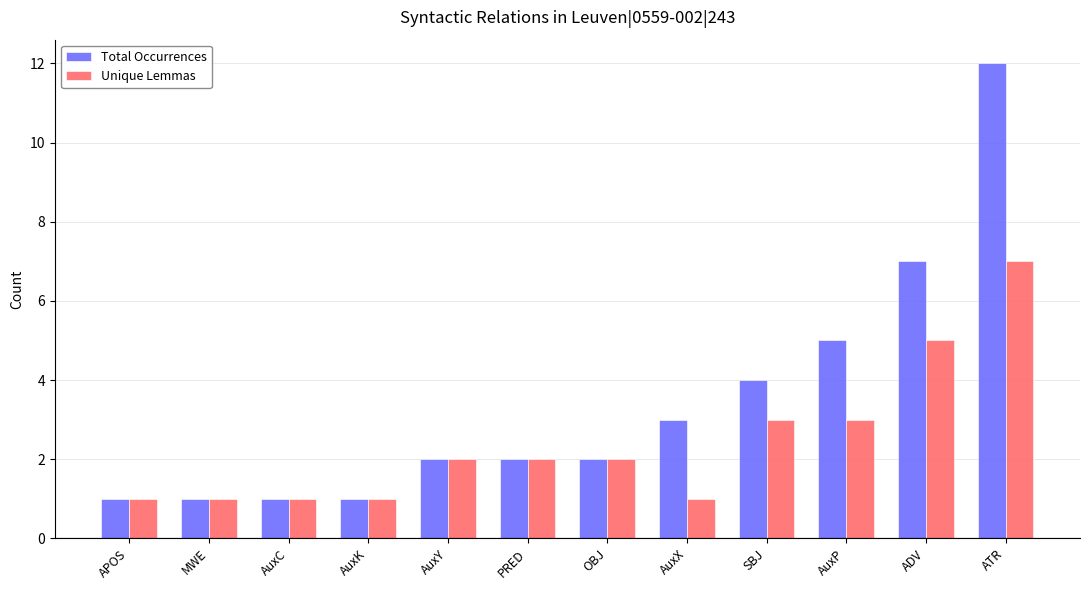

Are the bars horizontal?

No